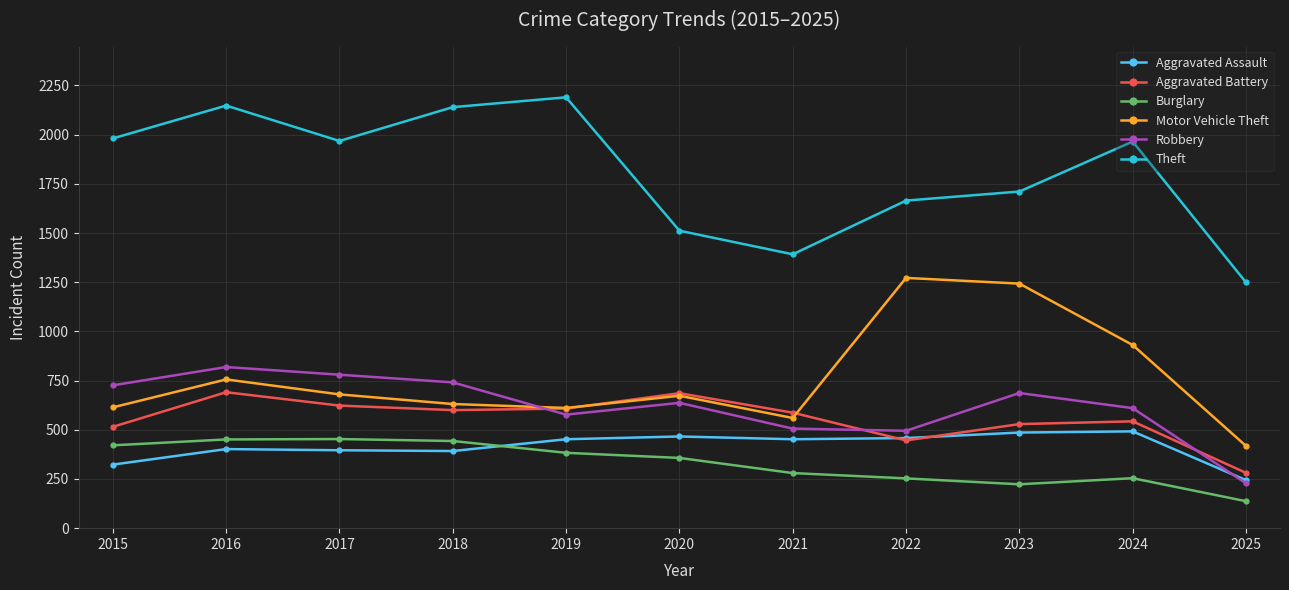

Which series changed the most between 2020 and 2022?

Motor Vehicle Theft